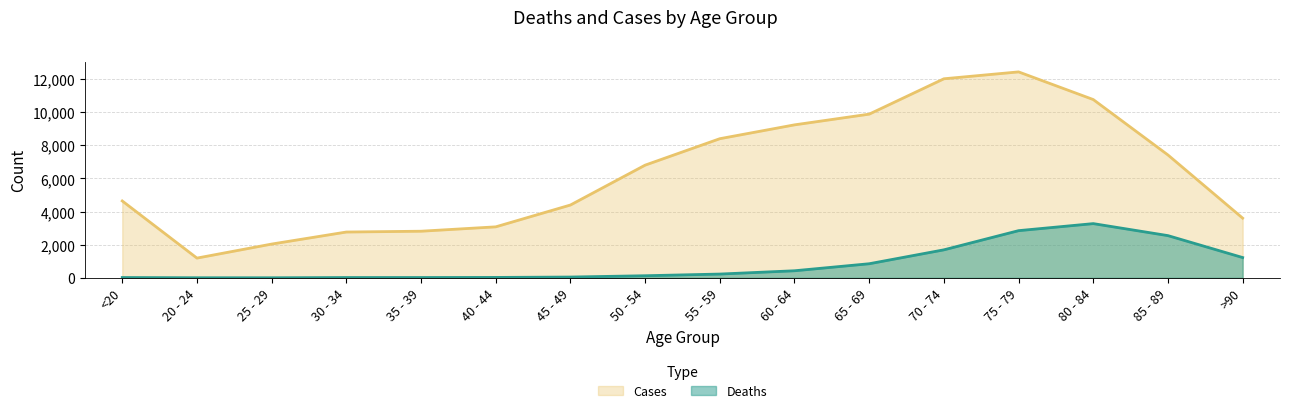

What is the difference between the highest and lowest values at 20 - 24?

1187